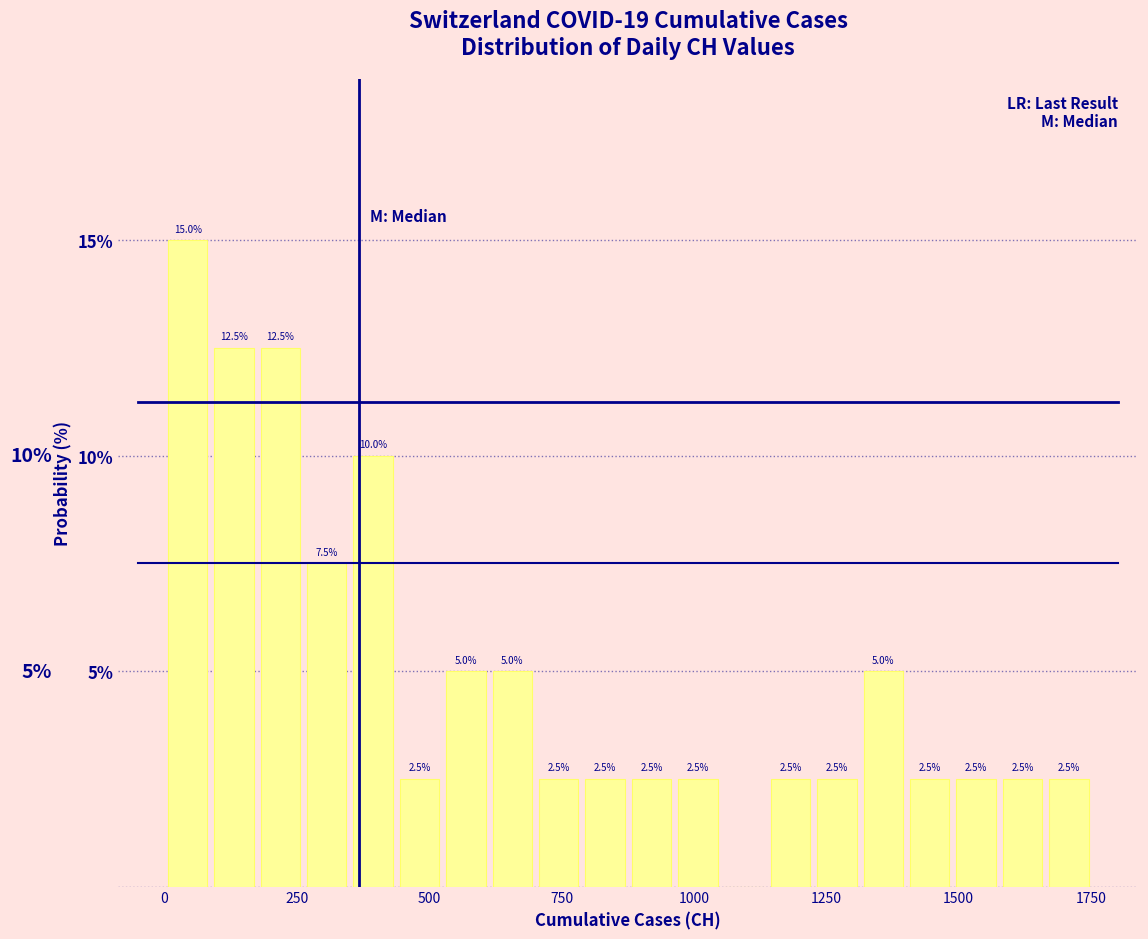

Read against the x-axis, roughly where is the centre of the tallest bar?

50